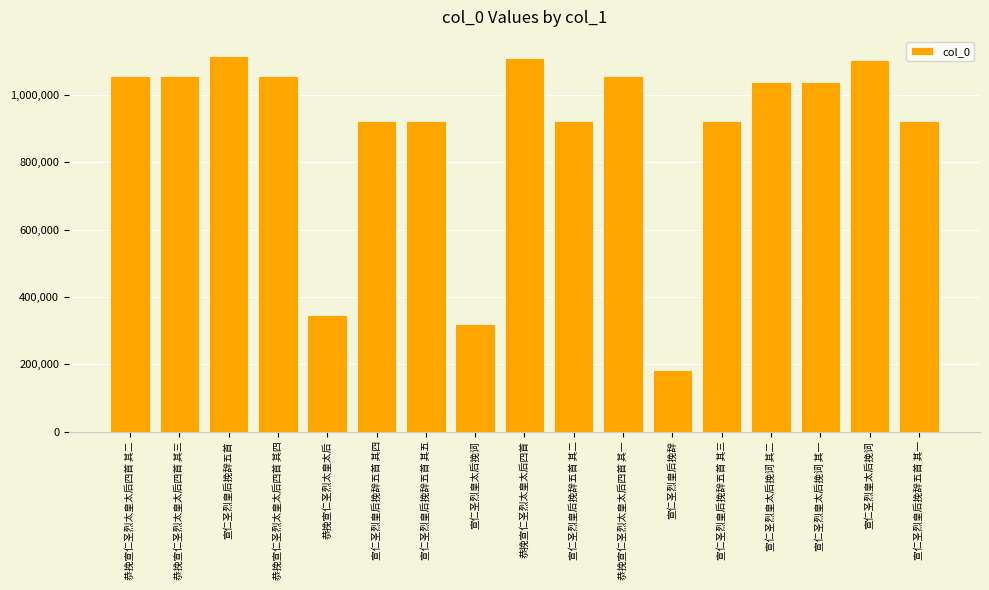

The value at 宣仁圣烈皇后挽辞五首 is 619863. True or false?

False